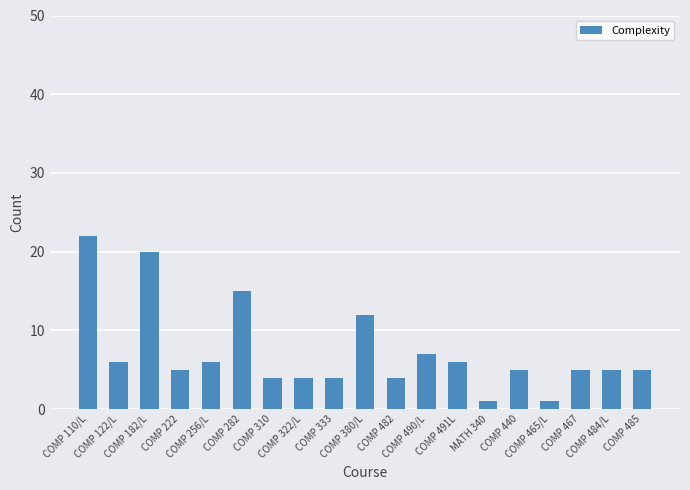

Between MATH 340 and COMP 122/L, which is larger?

COMP 122/L